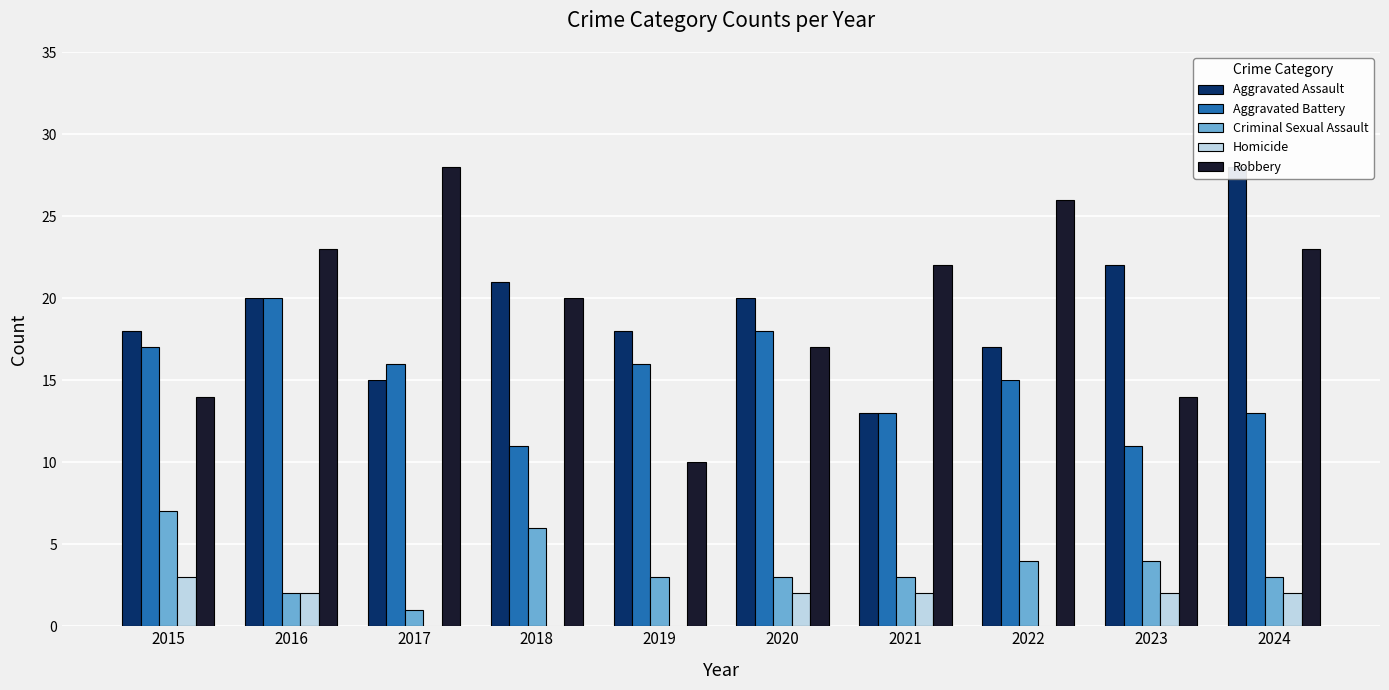

Which has a higher value, 2015 or 2018?

2018